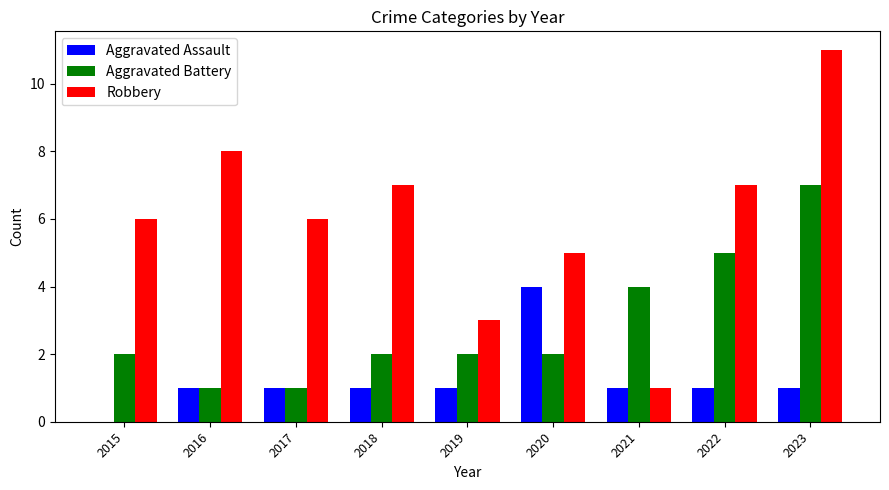

Does the chart contain stacked bars?

No